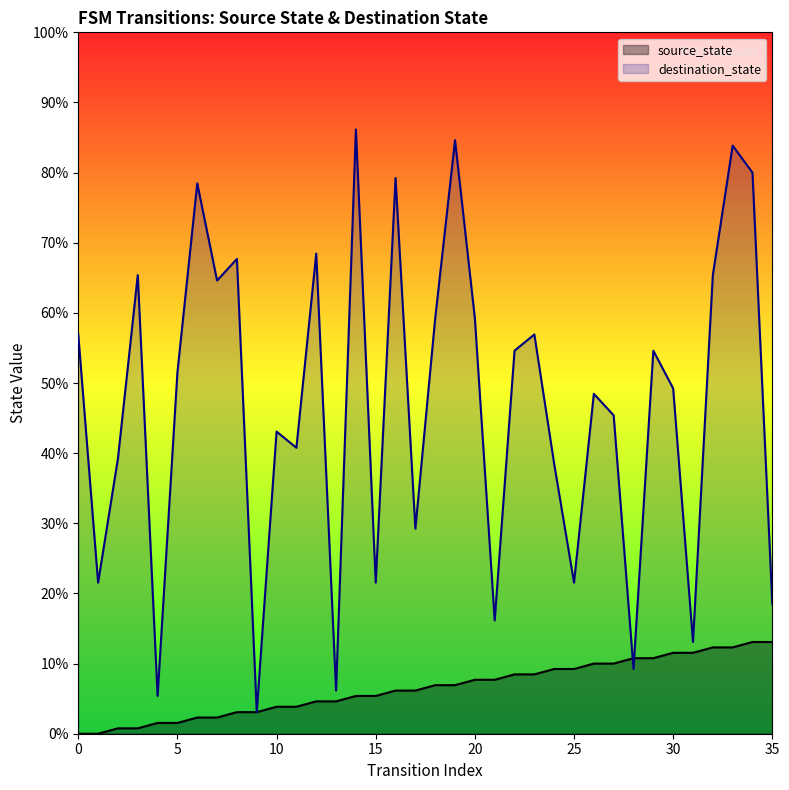

Is the value of source_state at 21 greater than the value of destination_state at 33?

No